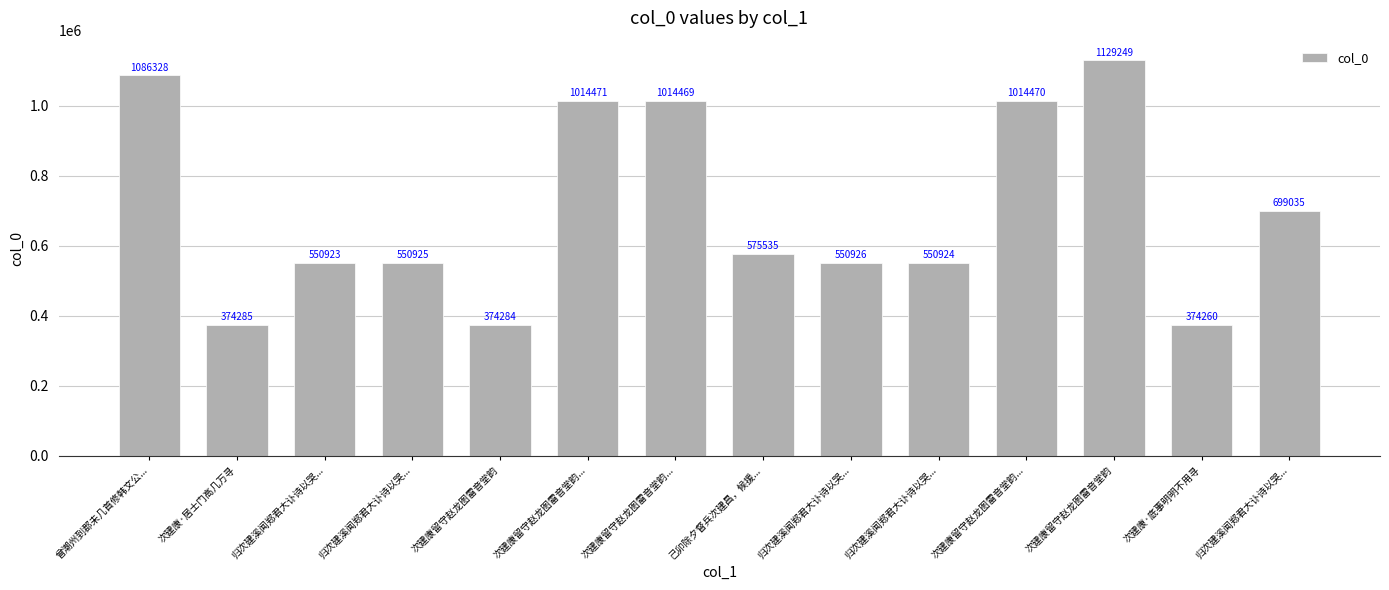

Which has a higher value, 归次建溪闻郑君大讣诗以哭... or 次建康留守赵龙图雷音堂韵...?

次建康留守赵龙图雷音堂韵...